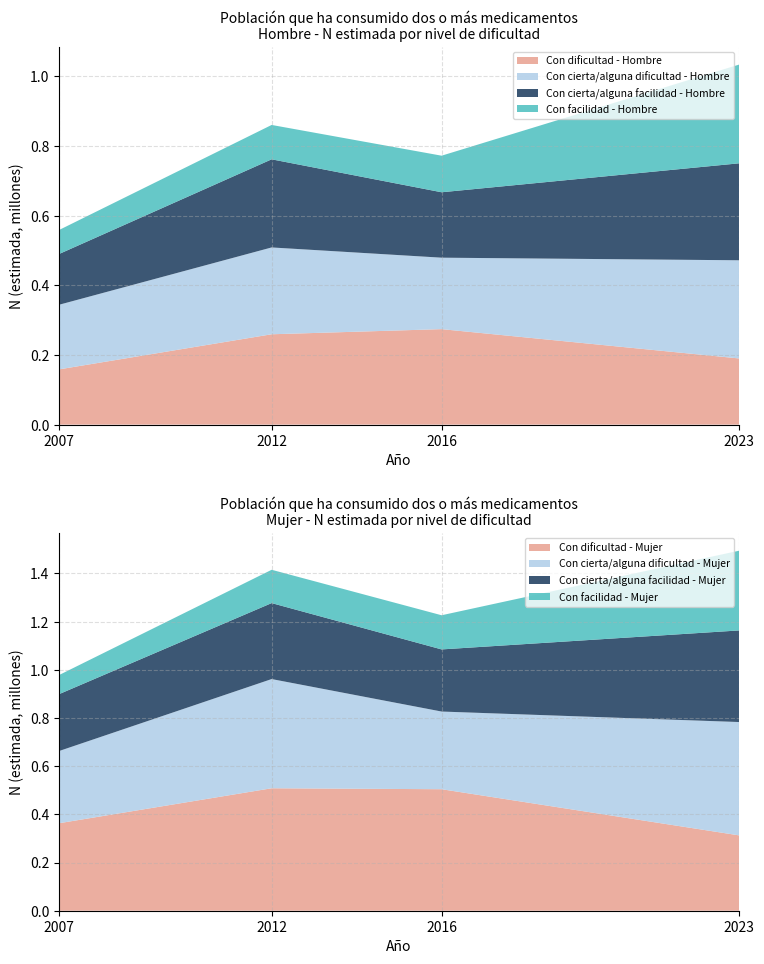

At which label is Con dificultad - Hombre closest to 0?

2007